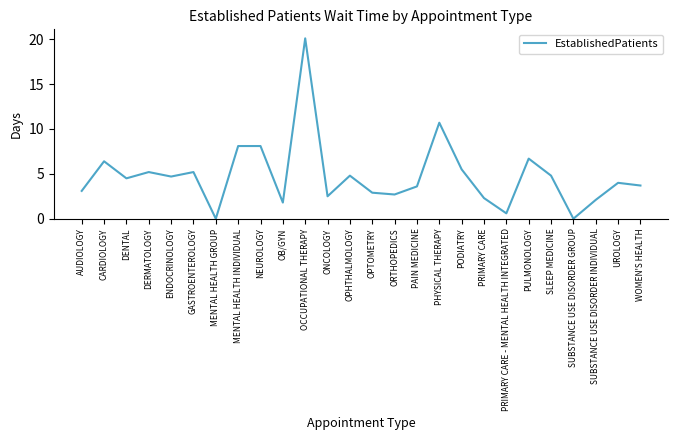

Is this an area chart (filled region under the line)?

No